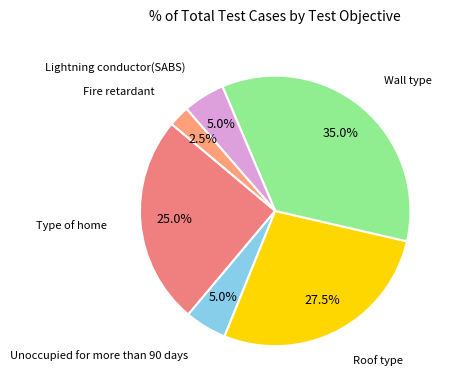

Count the number of slices in the pie.

6